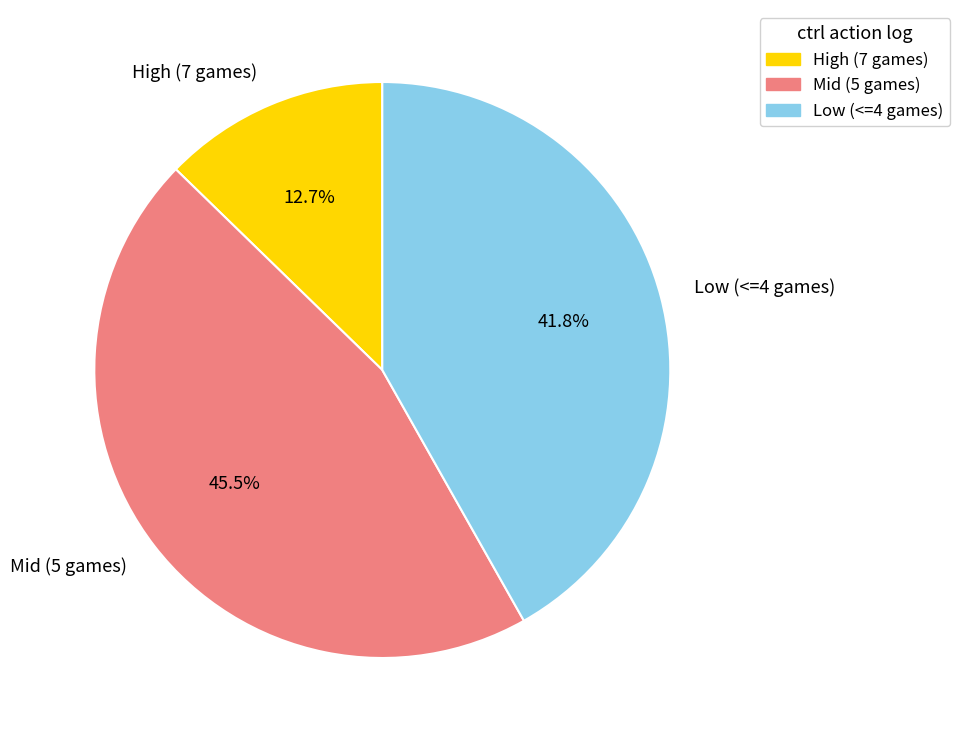

Rank the categories by value from highest to lowest.

Mid (5 games), Low (<=4 games), High (7 games)